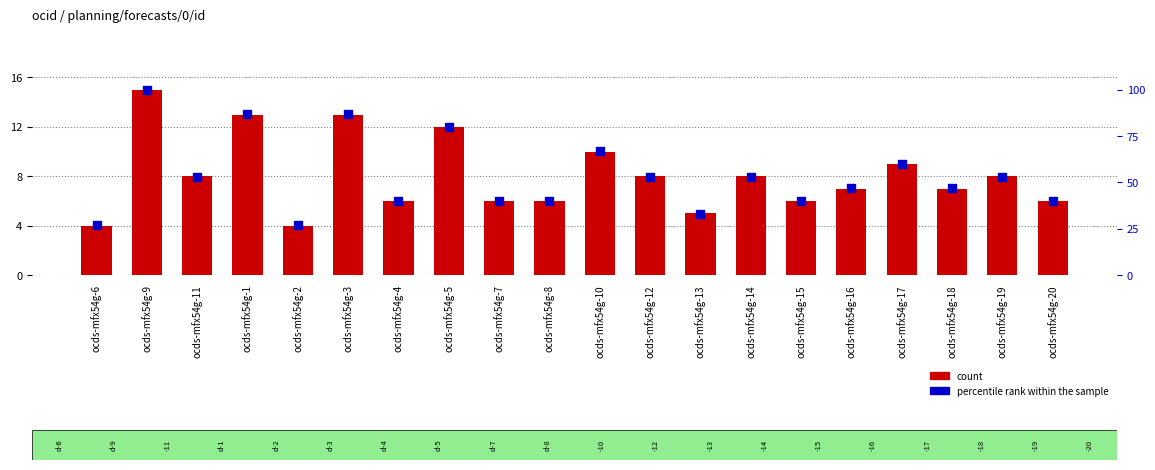

At which category is the sum across all series the highest?

ocds-mfx54g-9